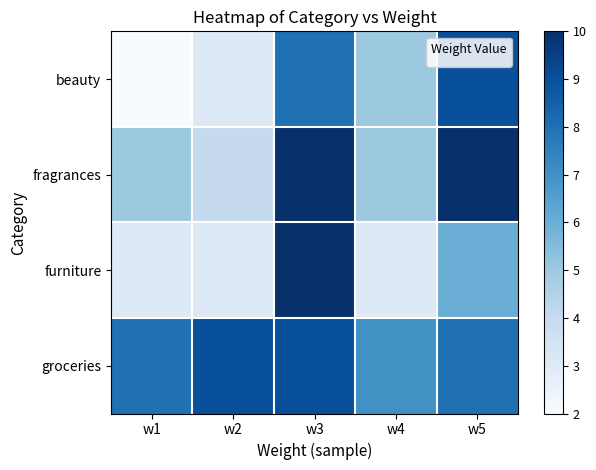

At how many categories does at least one series exceed 5?

5